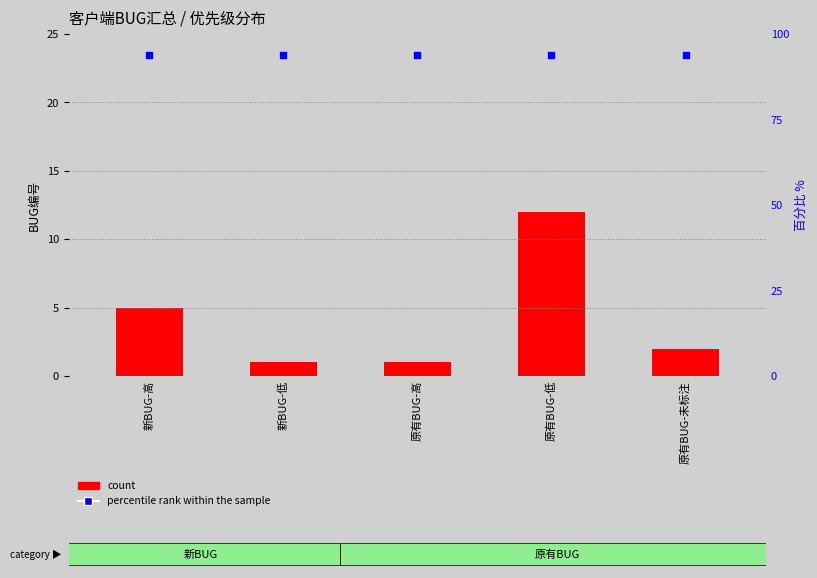

At how many categories does at least one series exceed 8?

5